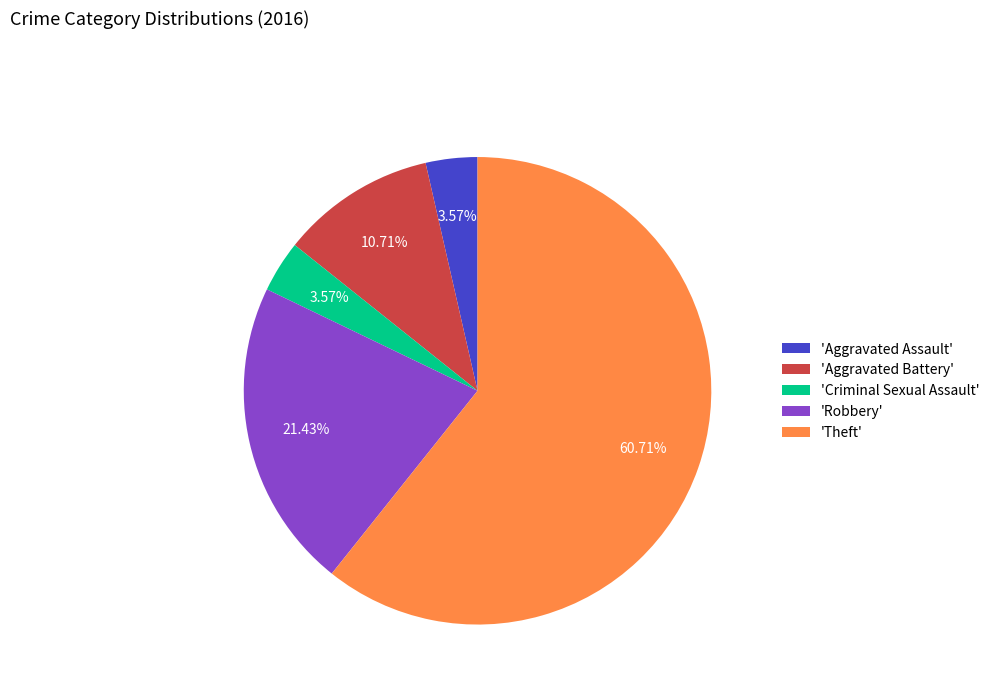

What is the ratio of the value at 'Aggravated Battery' to the value at 'Aggravated Assault'?

3.0